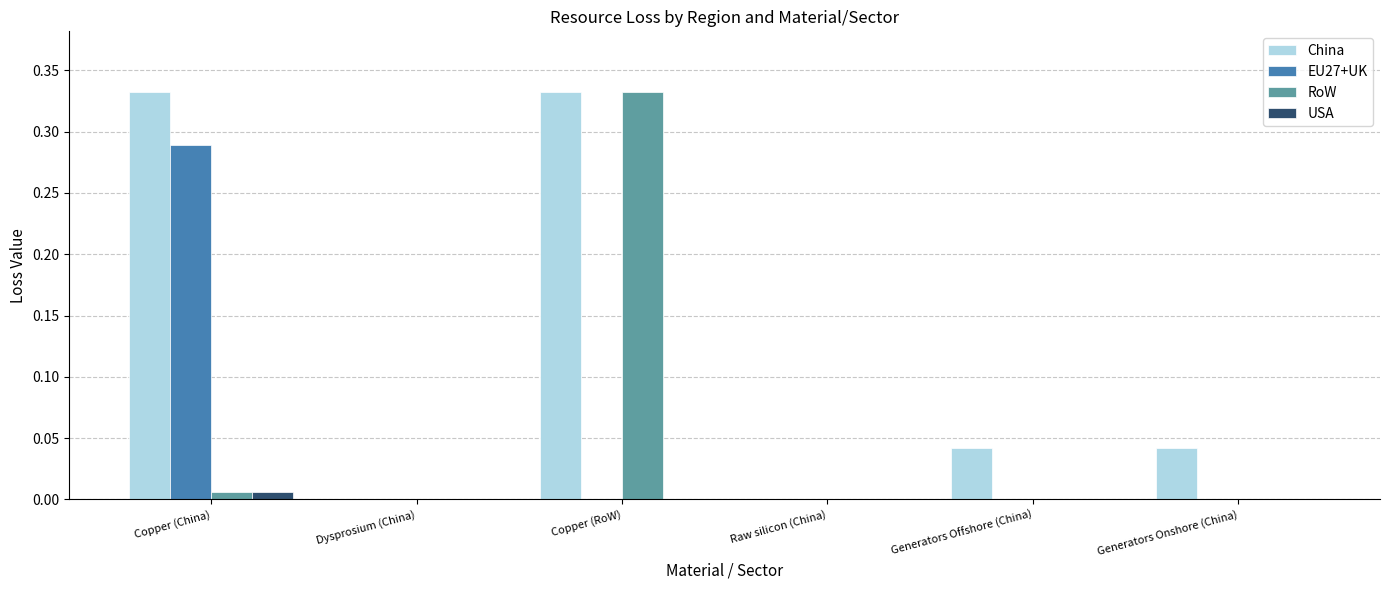

What are all the series names shown in the legend?

China, EU27+UK, RoW, USA